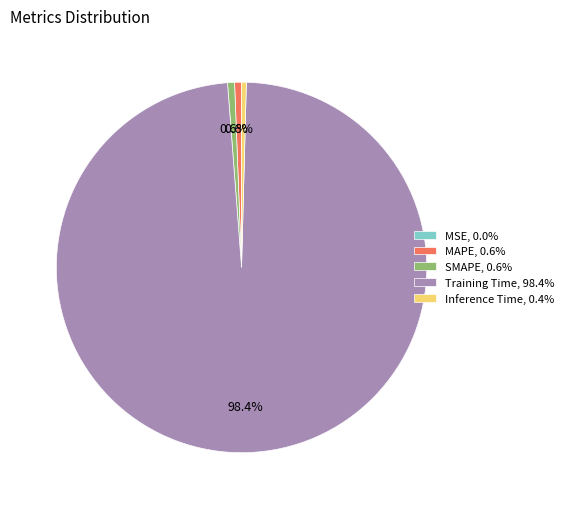

Do SMAPE, 0.6% and Inference Time, 0.4% together represent more than half of the pie?

No